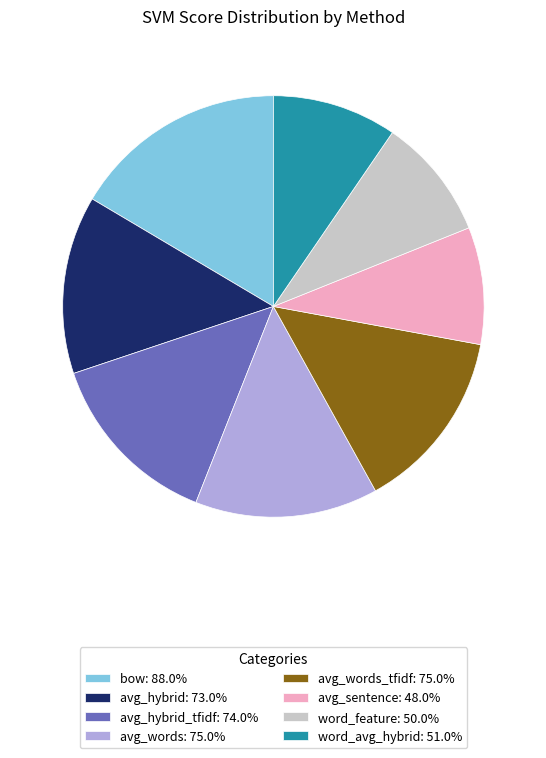

How many slices are in this pie chart?

8